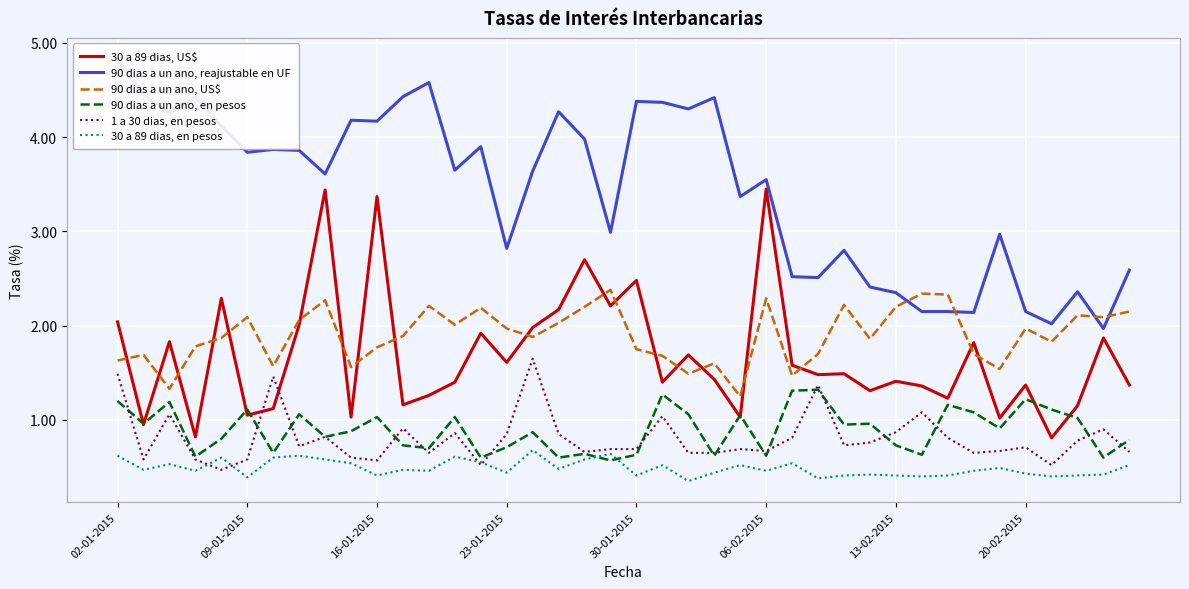

Between 21 and 02-01-2015, which is larger?

02-01-2015